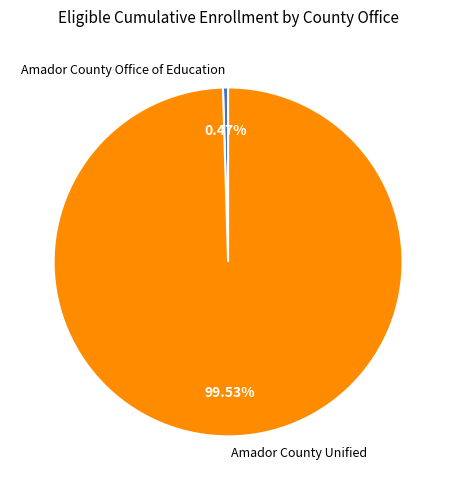

Do Amador County Unified and Amador County Office of Education together represent more than half of the pie?

Yes